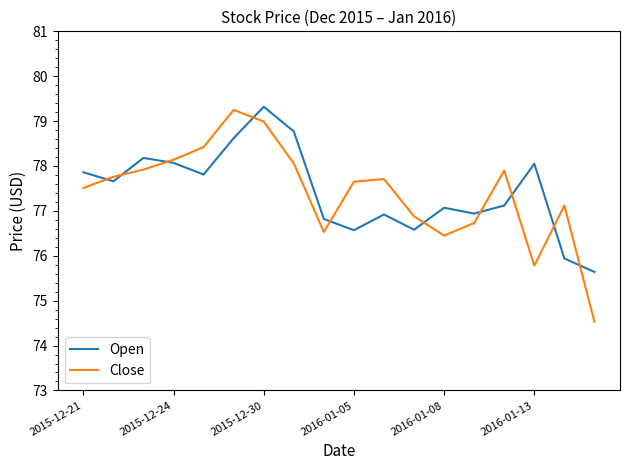

What is the lowest value of the Close series?

74.5